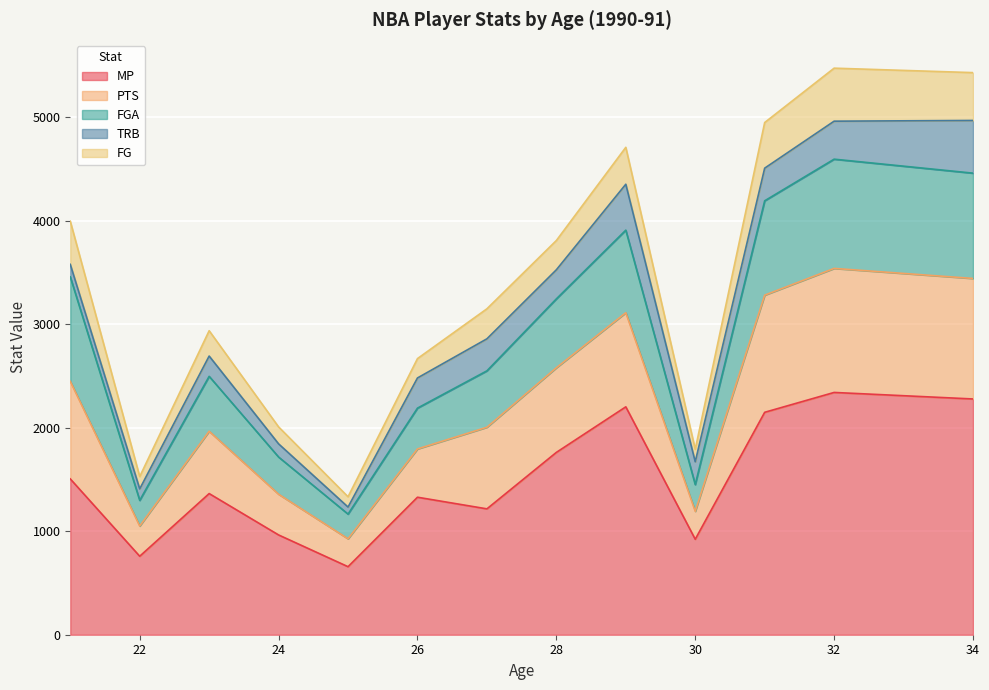

Which series has the largest total across all categories?

MP